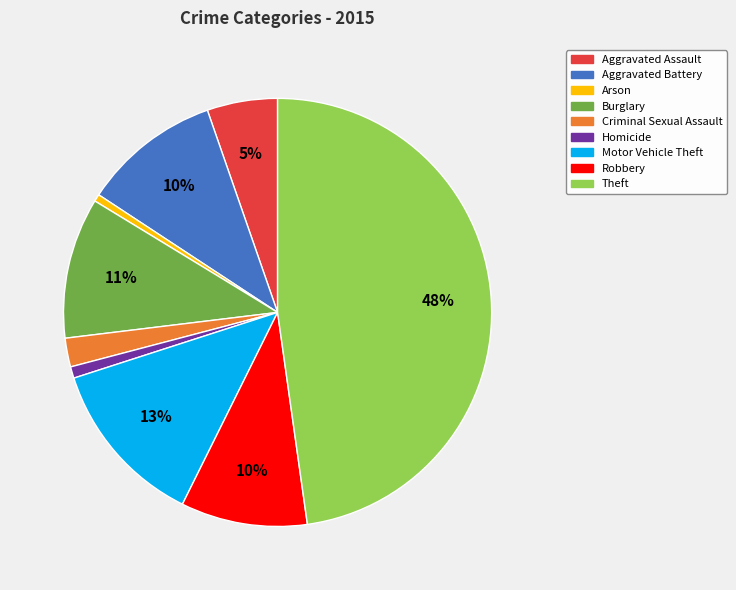

Which has a higher value, Aggravated Battery or Criminal Sexual Assault?

Aggravated Battery